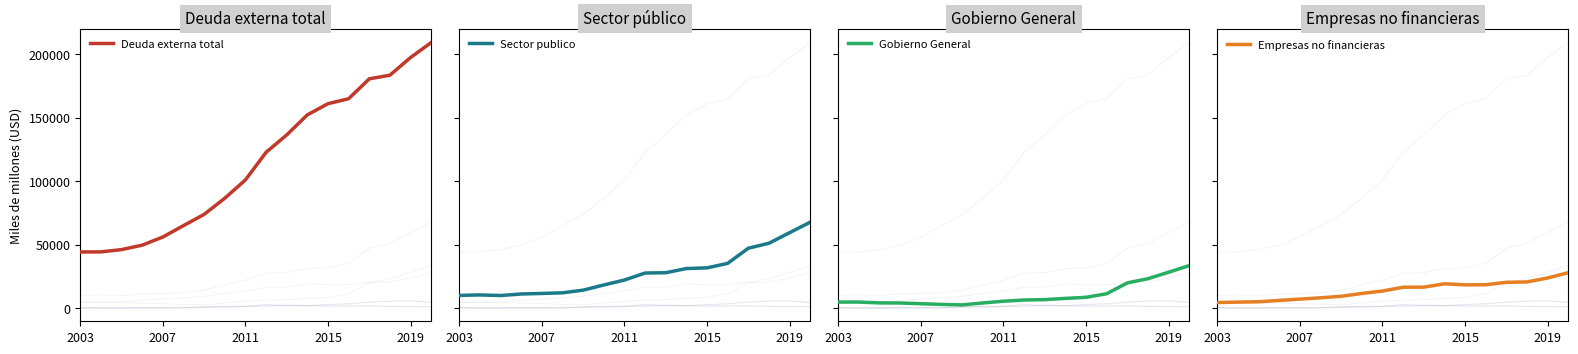

What is the lowest value of the Deuda externa total series?

44323